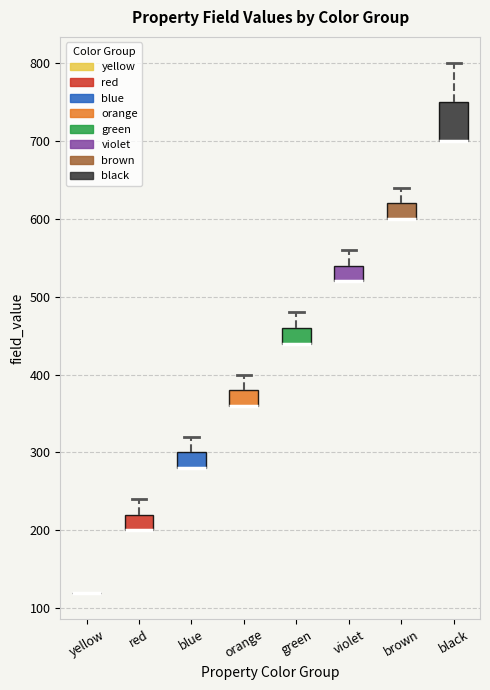

Comparing the boxes themselves (not the whiskers), which one is the tallest?

black